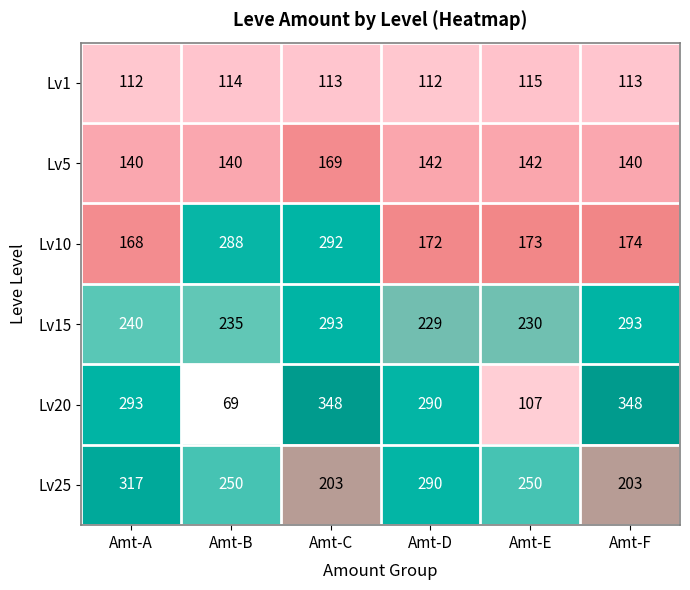

Read the Lv20 value at Amt-E.

107